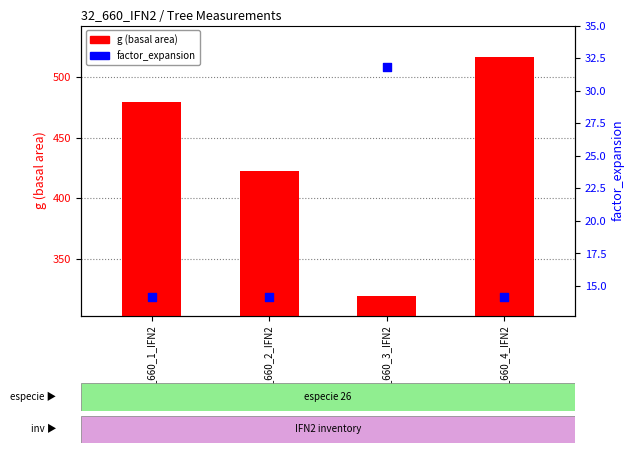

What are all the series names shown in the legend?

g (basal area), factor_expansion